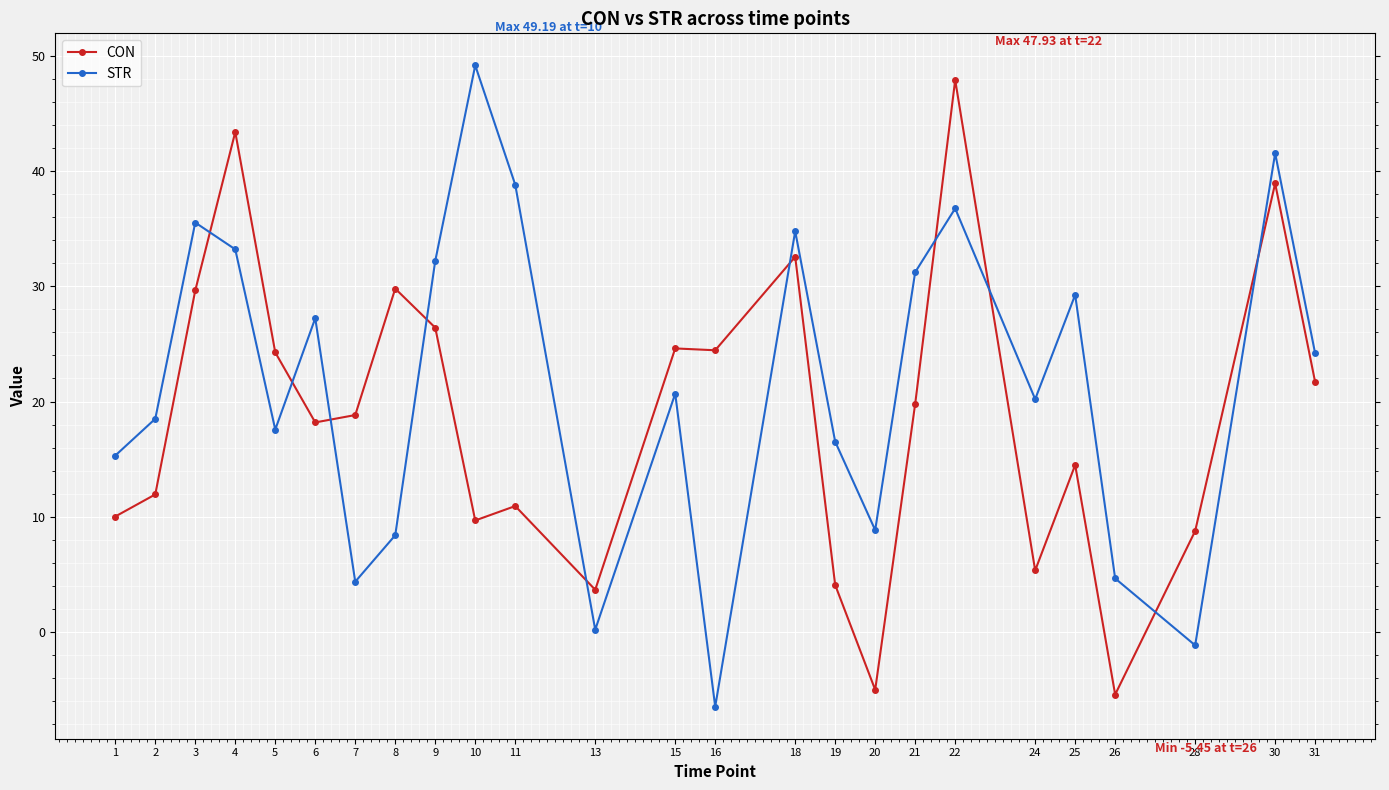

Which series ends up on top after the final intersection of STR and CON?

STR